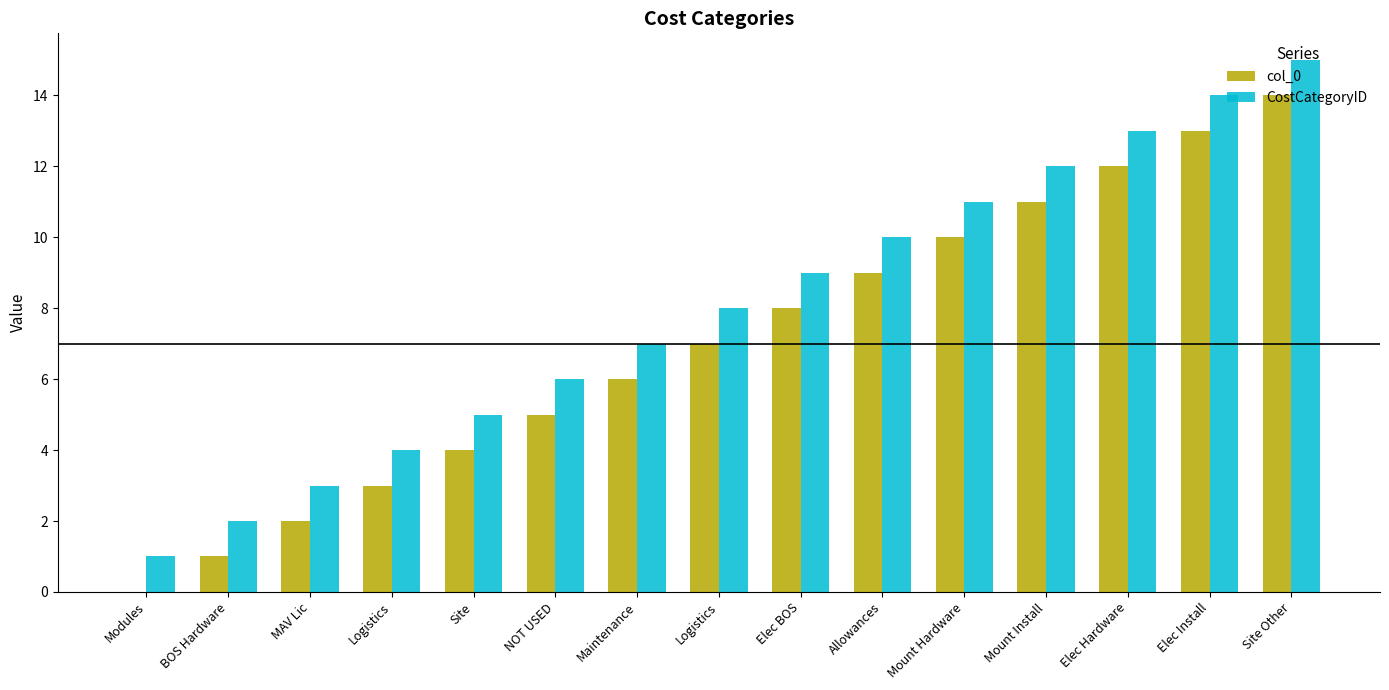

What are all the series names shown in the legend?

col_0, CostCategoryID